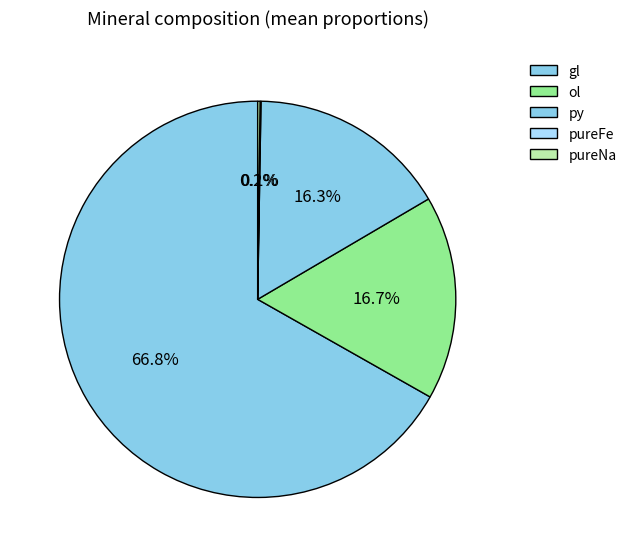

What portion of the pie excludes gl?

33.2%